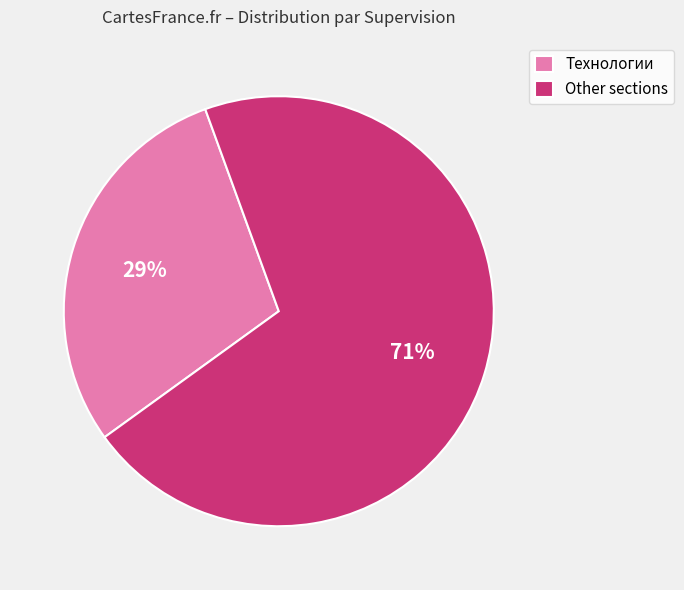

Is the sum of Технологии and Other sections greater than half?

Yes